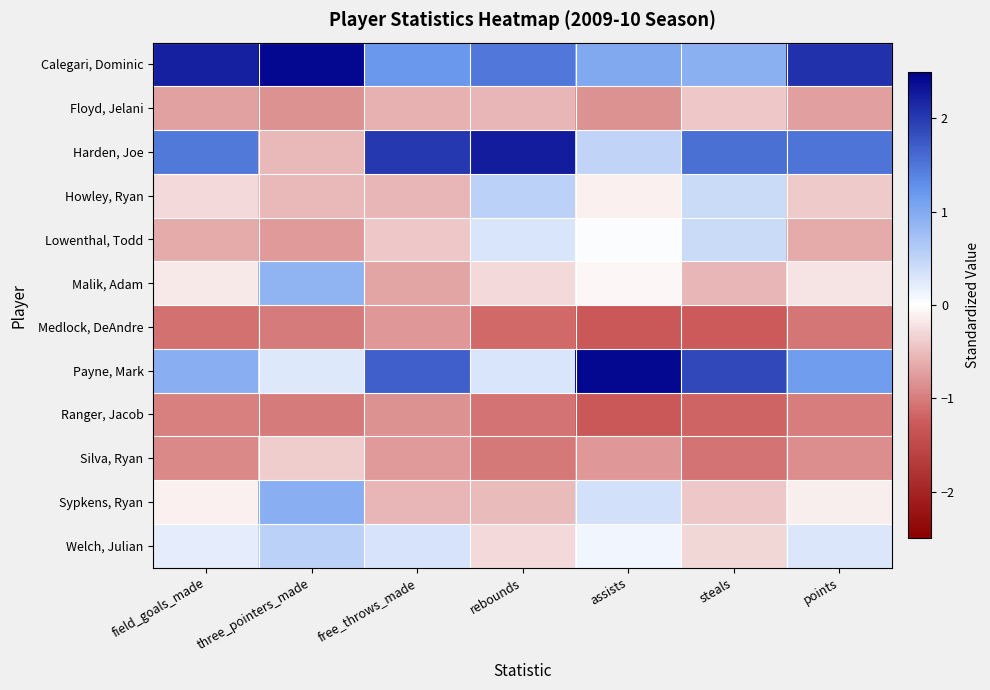

Reading left to right, extract all data points from this chart.

Calegari, Dominic: field_goals_made=2.2	three_pointers_made=2.4	free_throws_made=1.2	rebounds=1.5	assists=1.0	steals=0.9	points=2.1
Floyd, Jelani: field_goals_made=-0.7	three_pointers_made=-0.8	free_throws_made=-0.6	rebounds=-0.6	assists=-0.8	steals=-0.4	points=-0.7
Harden, Joe: field_goals_made=1.5	three_pointers_made=-0.5	free_throws_made=2.0	rebounds=2.3	assists=0.5	steals=1.6	points=1.5
Howley, Ryan: field_goals_made=-0.3	three_pointers_made=-0.5	free_throws_made=-0.6	rebounds=0.5	assists=-0.1	steals=0.4	points=-0.4
Lowenthal, Todd: field_goals_made=-0.6	three_pointers_made=-0.8	free_throws_made=-0.4	rebounds=0.3	assists=0.0	steals=0.4	points=-0.6
Malik, Adam: field_goals_made=-0.2	three_pointers_made=0.9	free_throws_made=-0.7	rebounds=-0.3	assists=-0.1	steals=-0.5	points=-0.2
Medlock, DeAndre: field_goals_made=-1.1	three_pointers_made=-1.0	free_throws_made=-0.8	rebounds=-1.1	assists=-1.3	steals=-1.3	points=-1.1
Payne, Mark: field_goals_made=1.0	three_pointers_made=0.3	free_throws_made=1.7	rebounds=0.3	assists=2.4	steals=1.9	points=1.1
Ranger, Jacob: field_goals_made=-1.0	three_pointers_made=-1.0	free_throws_made=-0.8	rebounds=-1.1	assists=-1.3	steals=-1.2	points=-1.0
Silva, Ryan: field_goals_made=-0.9	three_pointers_made=-0.4	free_throws_made=-0.8	rebounds=-1.0	assists=-0.8	steals=-1.1	points=-0.9
Sypkens, Ryan: field_goals_made=-0.1	three_pointers_made=0.9	free_throws_made=-0.6	rebounds=-0.5	assists=0.4	steals=-0.4	points=-0.1
Welch, Julian: field_goals_made=0.2	three_pointers_made=0.5	free_throws_made=0.3	rebounds=-0.3	assists=0.1	steals=-0.3	points=0.3